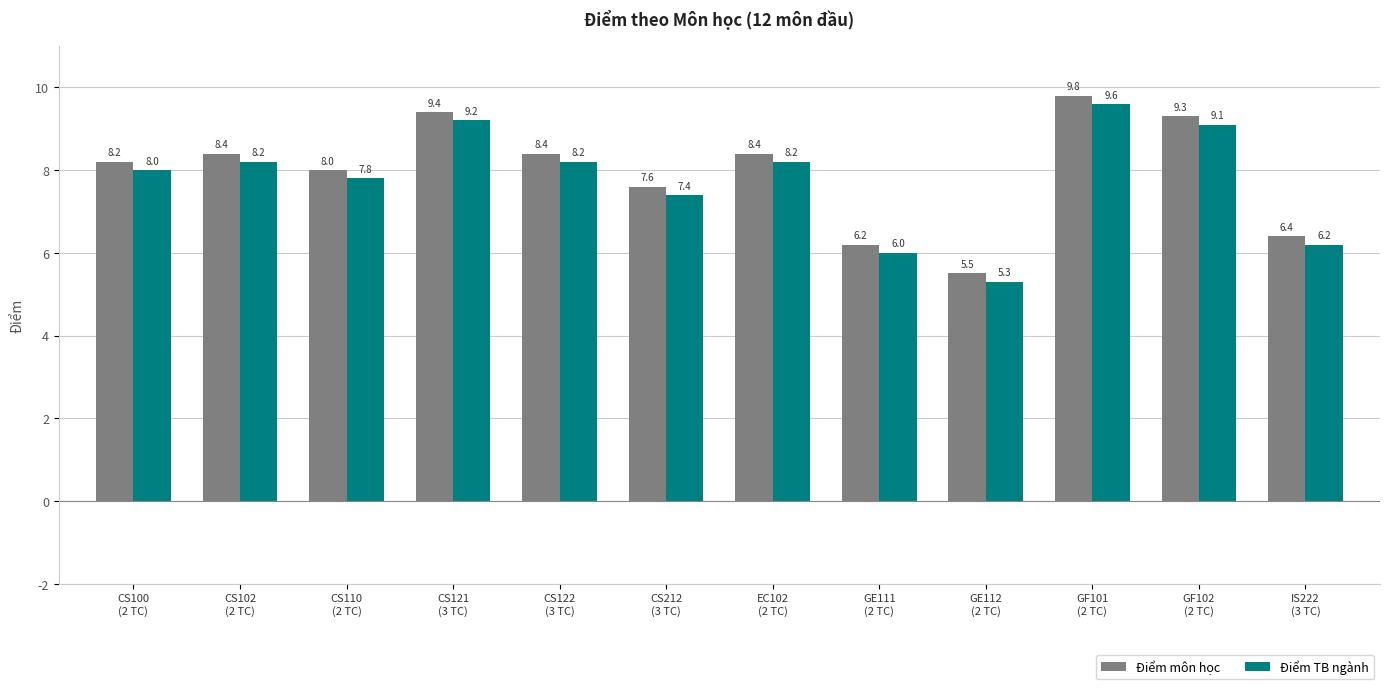

True or false: Điểm môn học has a value of 2.4 at EC102
(2 TC).

False